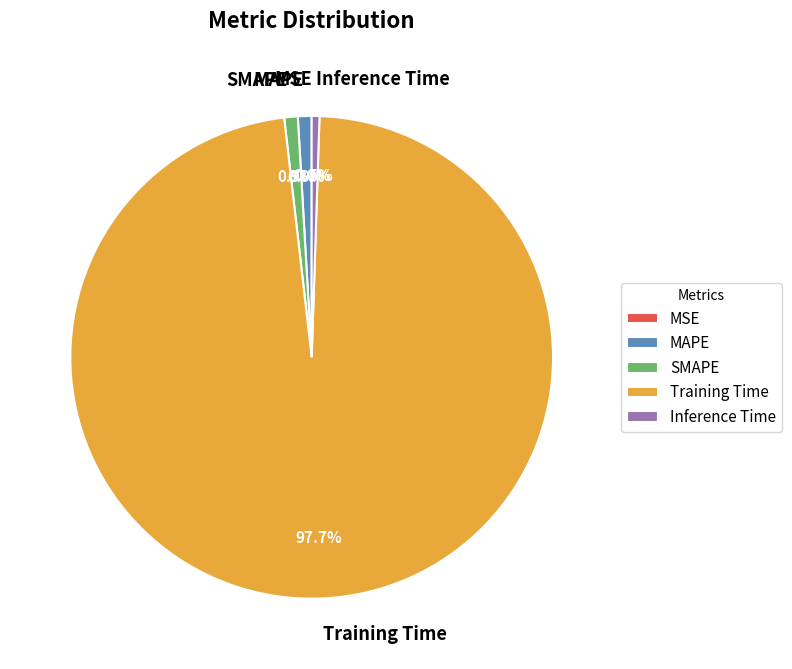

How much of the chart is everything except MAPE?

99.1%